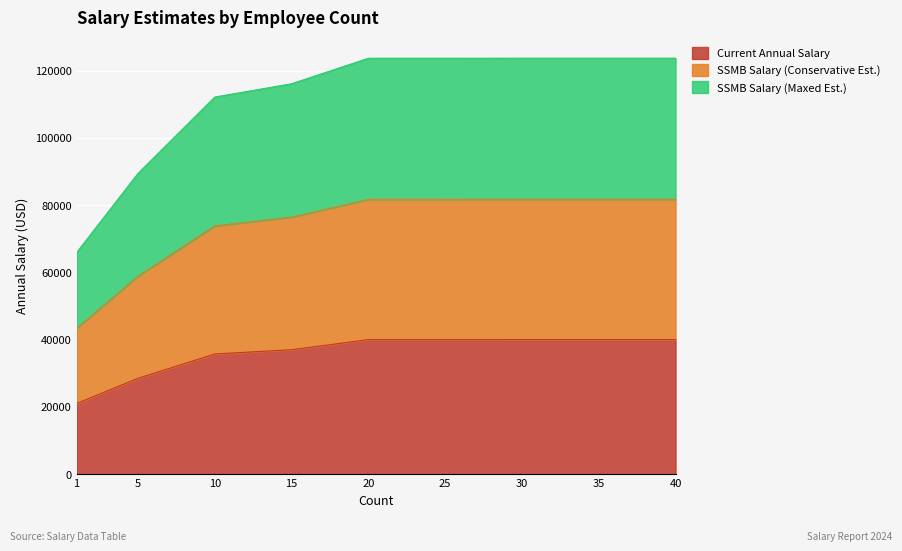

True or false: Current Annual Salary has more than 2 interior local peaks.

False